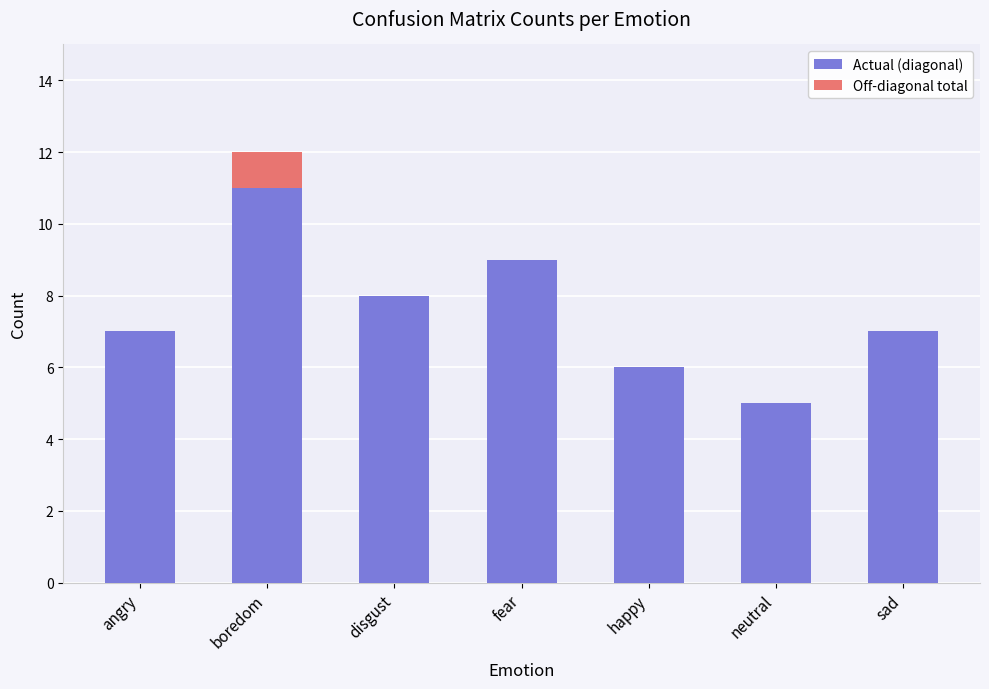

Is it true that Actual (diagonal) equals 9 at fear?

True